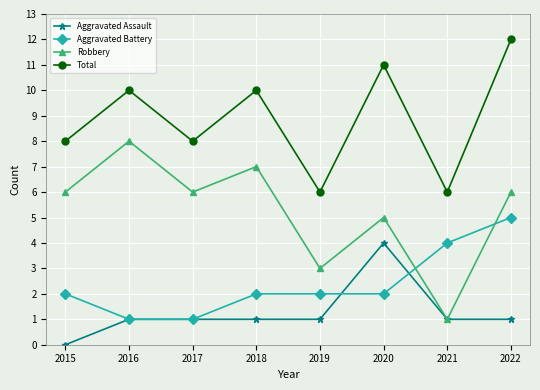

Reading left to right, transcribe all the data shown in this chart.

Aggravated Assault: 2015=0	2016=1	2017=1	2018=1	2019=1	2020=4	2021=1	2022=1
Aggravated Battery: 2015=2	2016=1	2017=1	2018=2	2019=2	2020=2	2021=4	2022=5
Robbery: 2015=6	2016=8	2017=6	2018=7	2019=3	2020=5	2021=1	2022=6
Total: 2015=8	2016=10	2017=8	2018=10	2019=6	2020=11	2021=6	2022=12